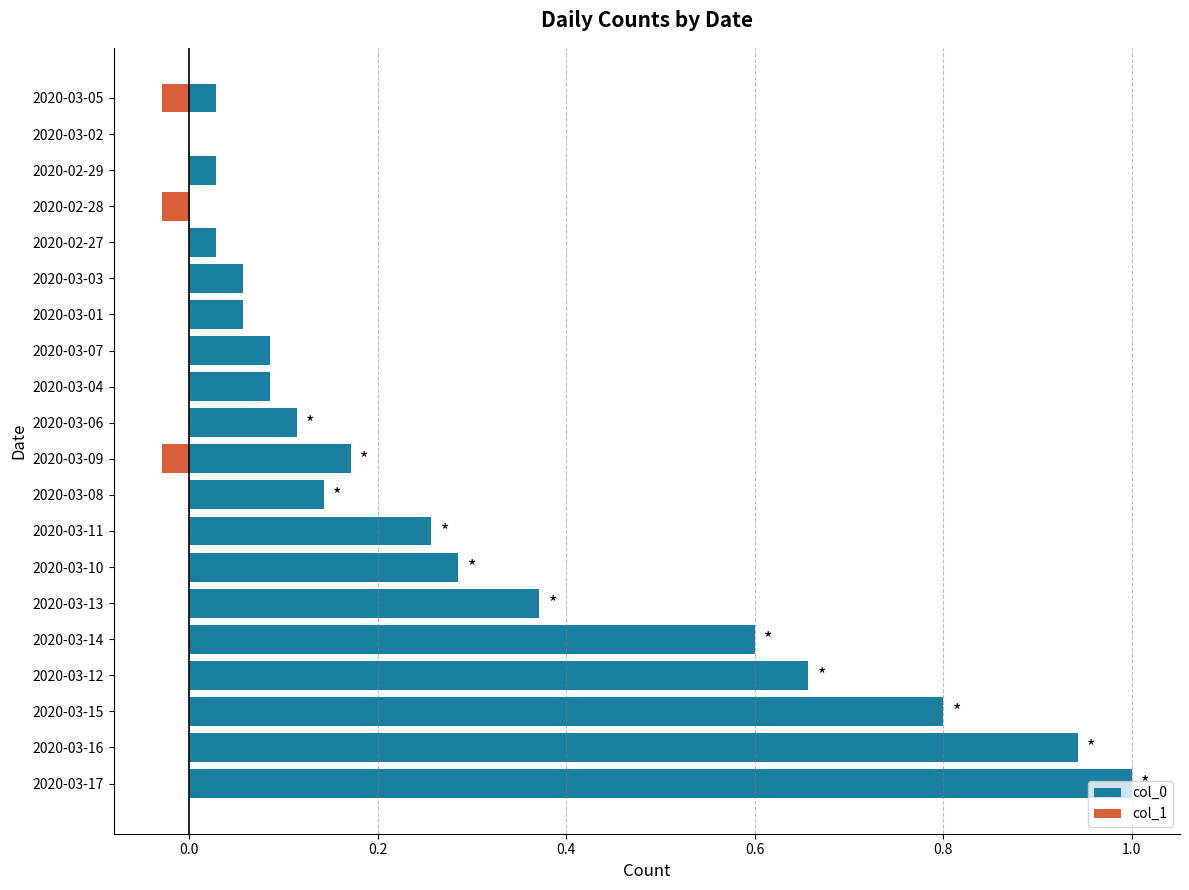

What is the value of the col_0 bar at the 3rd from the left?

0.8